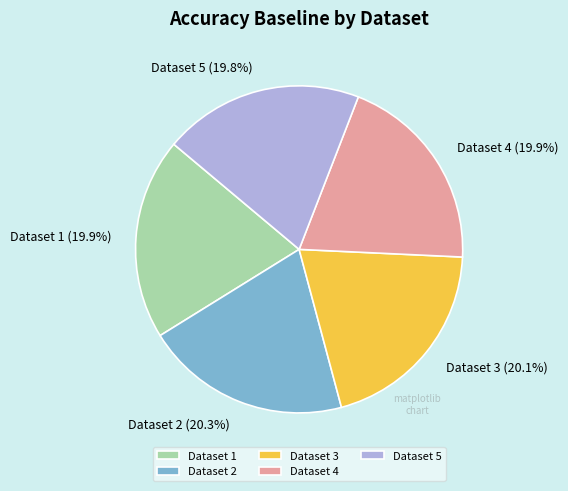

How many slices are in this pie chart?

5